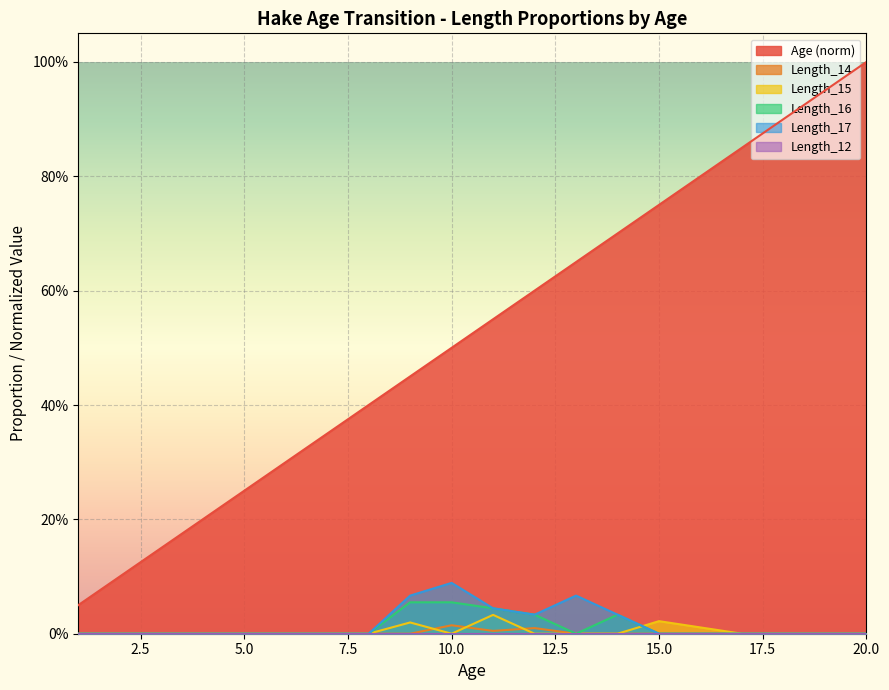

How many data points in Length_15 are above 0?

4